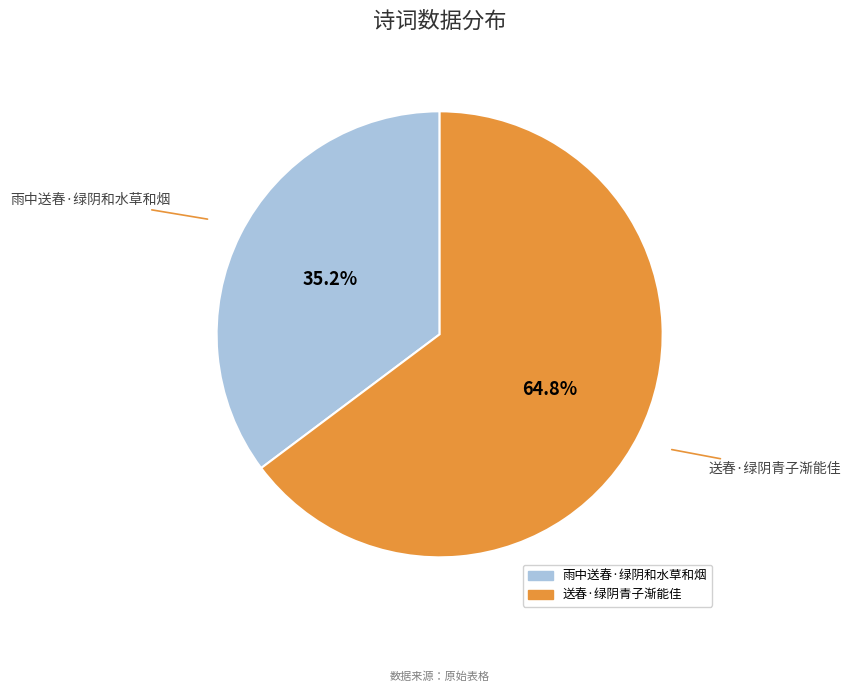

Does any single category account for the majority?

Yes